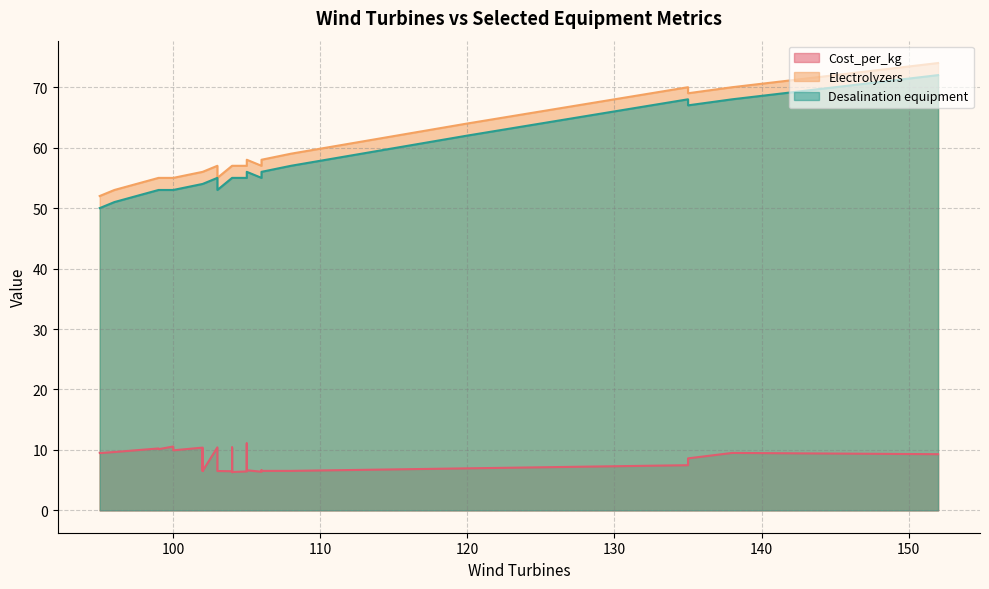

How many distinct data groups are displayed?

3